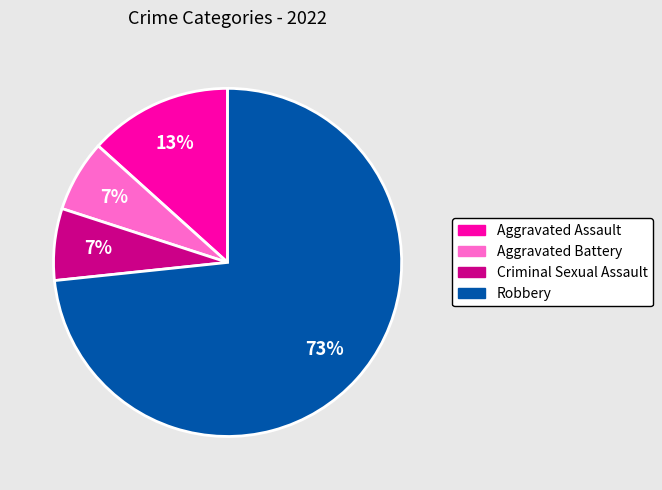

Which category has the biggest portion of the pie?

Robbery